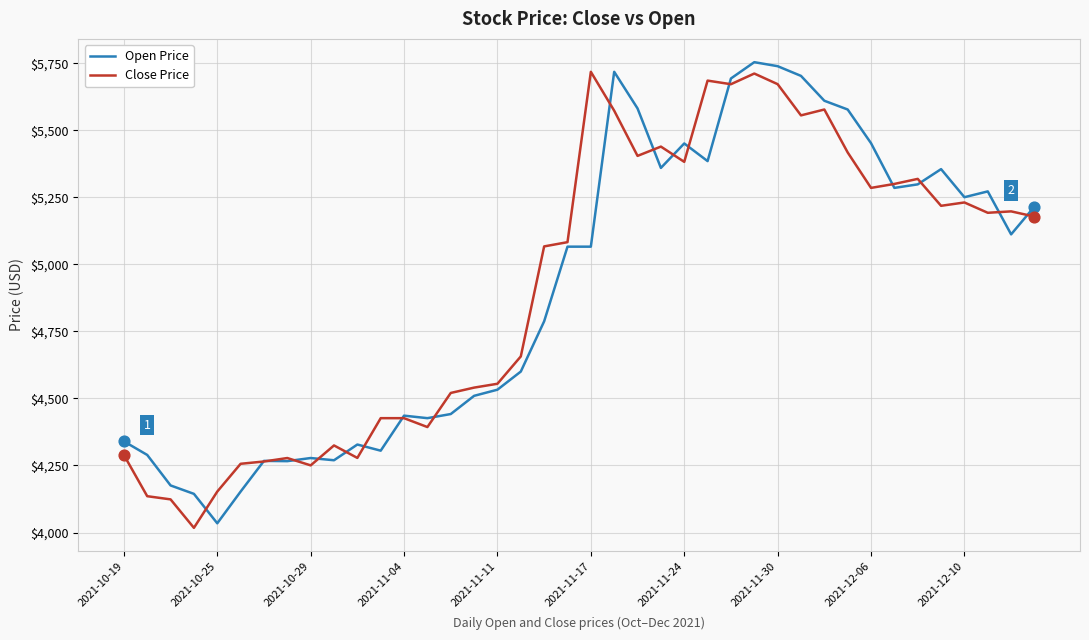

At how many categories does at least one series exceed 4127?

40